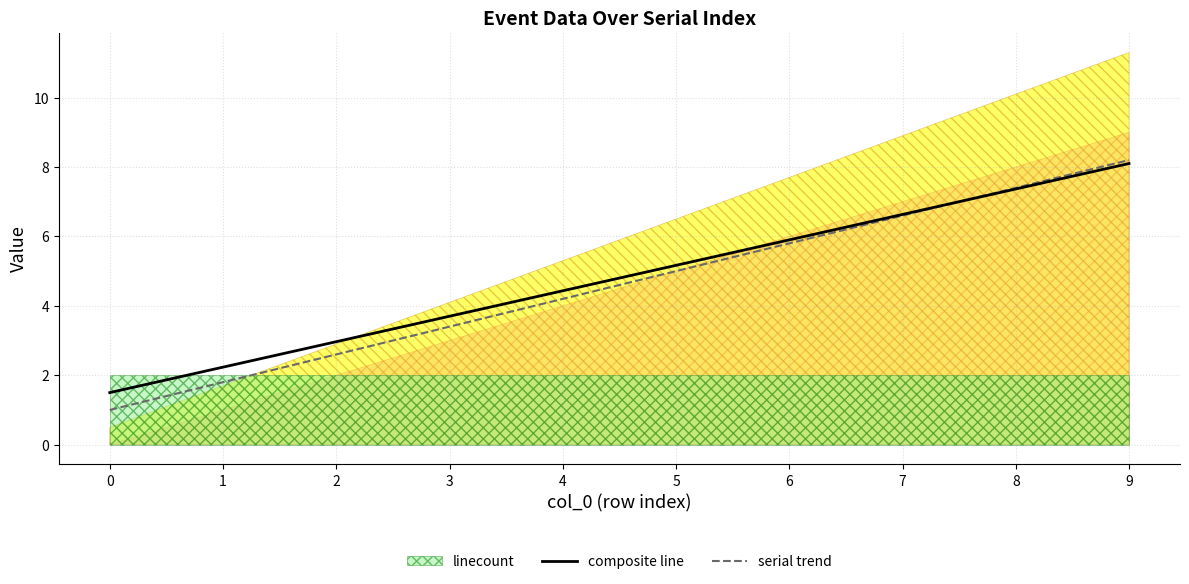

What is the spread (max minus min) of values at 5?

0.2